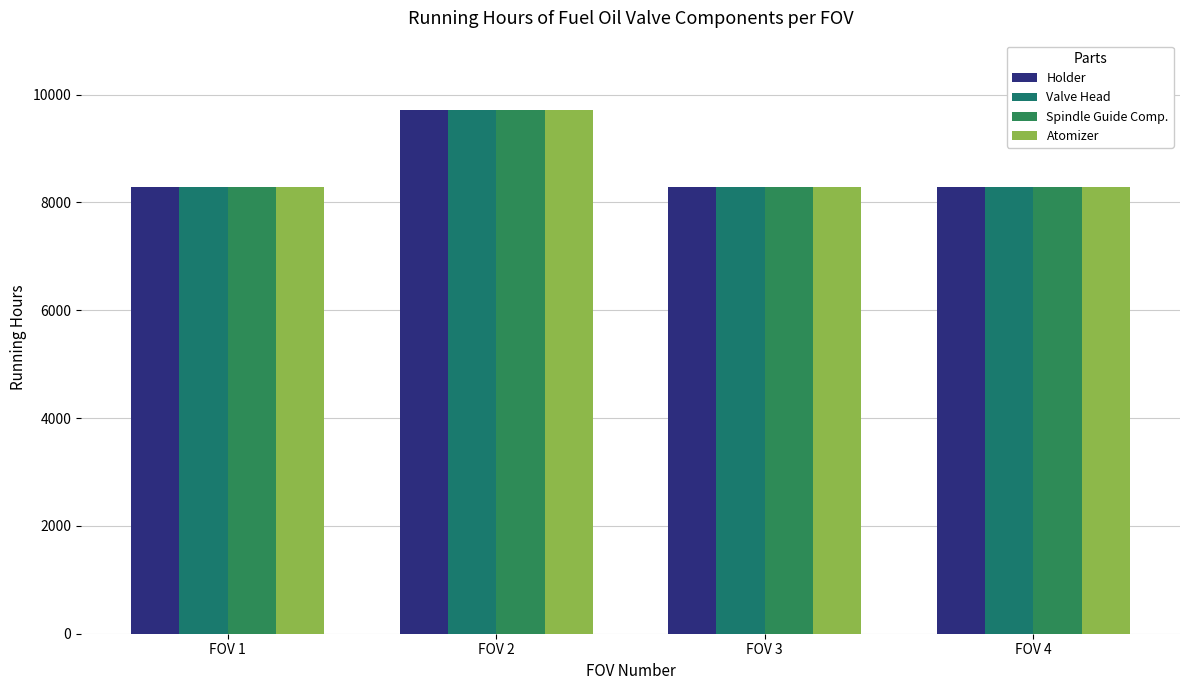

Where is Valve Head nearest to the value 8997?

FOV 1